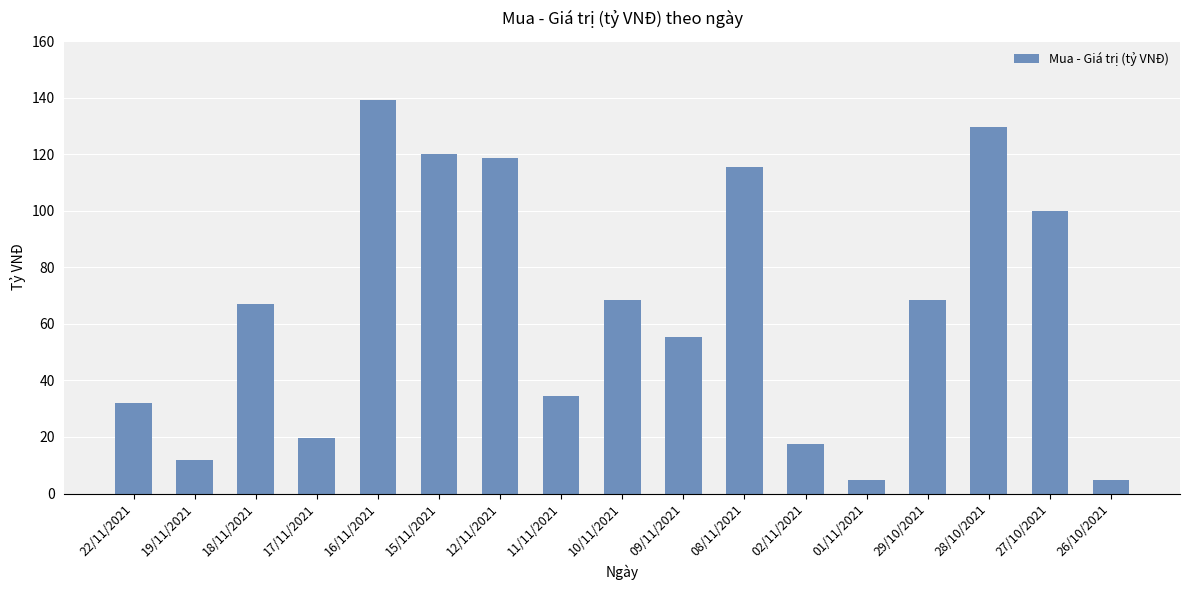

The chart shows a value of 73.3 at 16/11/2021. True or false?

False